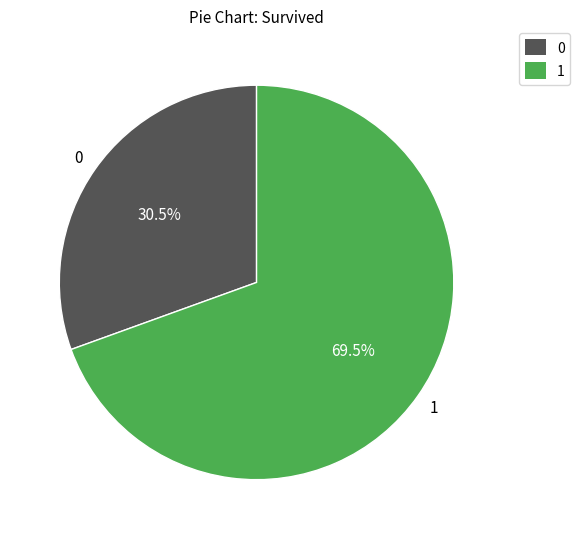

Is there any slice that represents more than half of the pie?

Yes